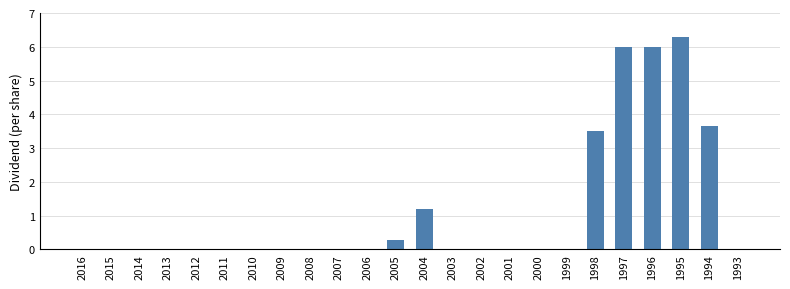

What is the change in value from 2015 to 2005?

+0.3